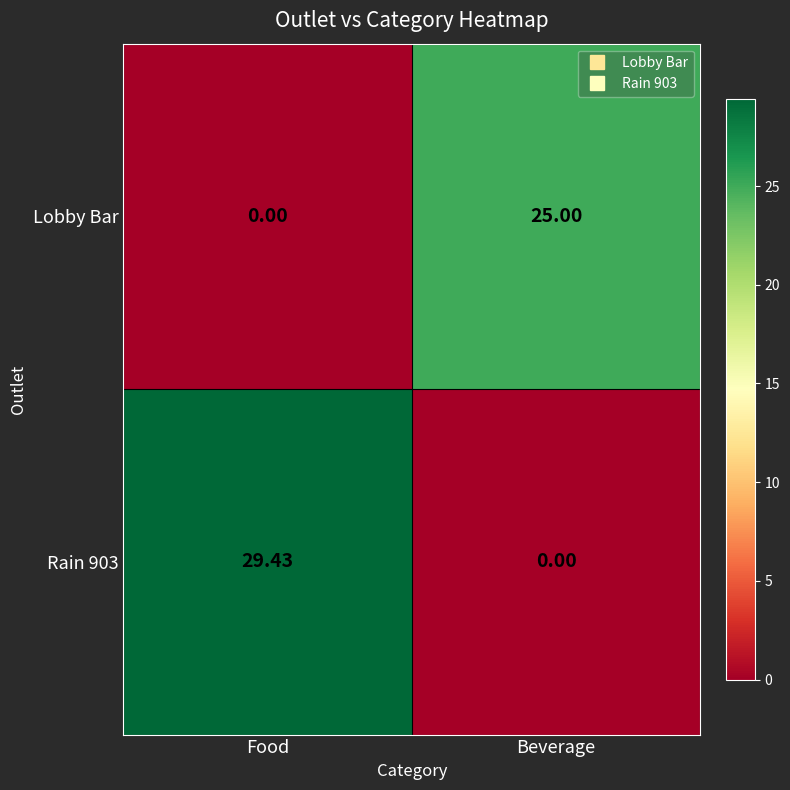

List the series in order of their peak value, highest first.

Rain 903, Lobby Bar